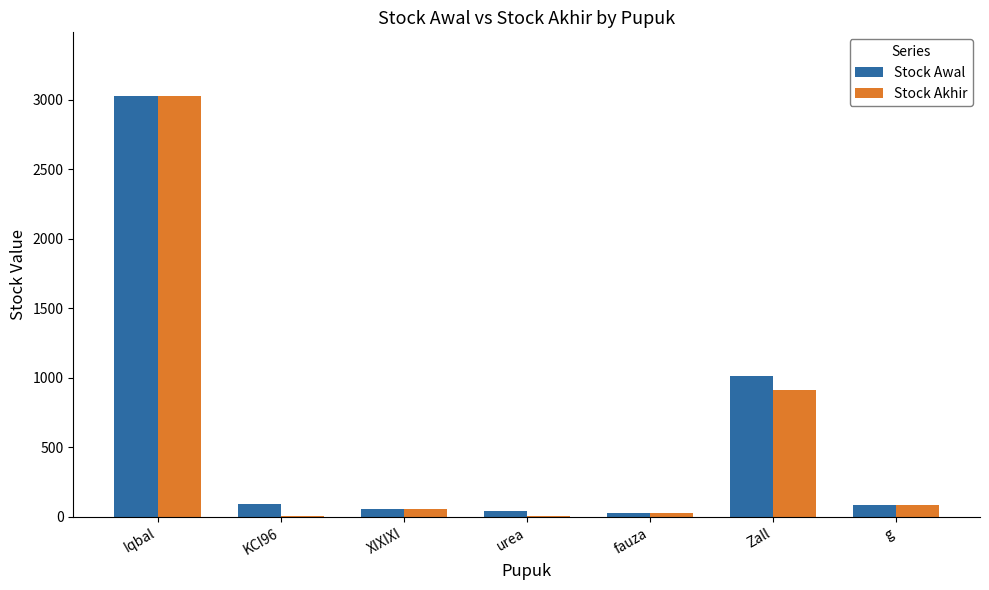

What is the greatest value displayed?

3030